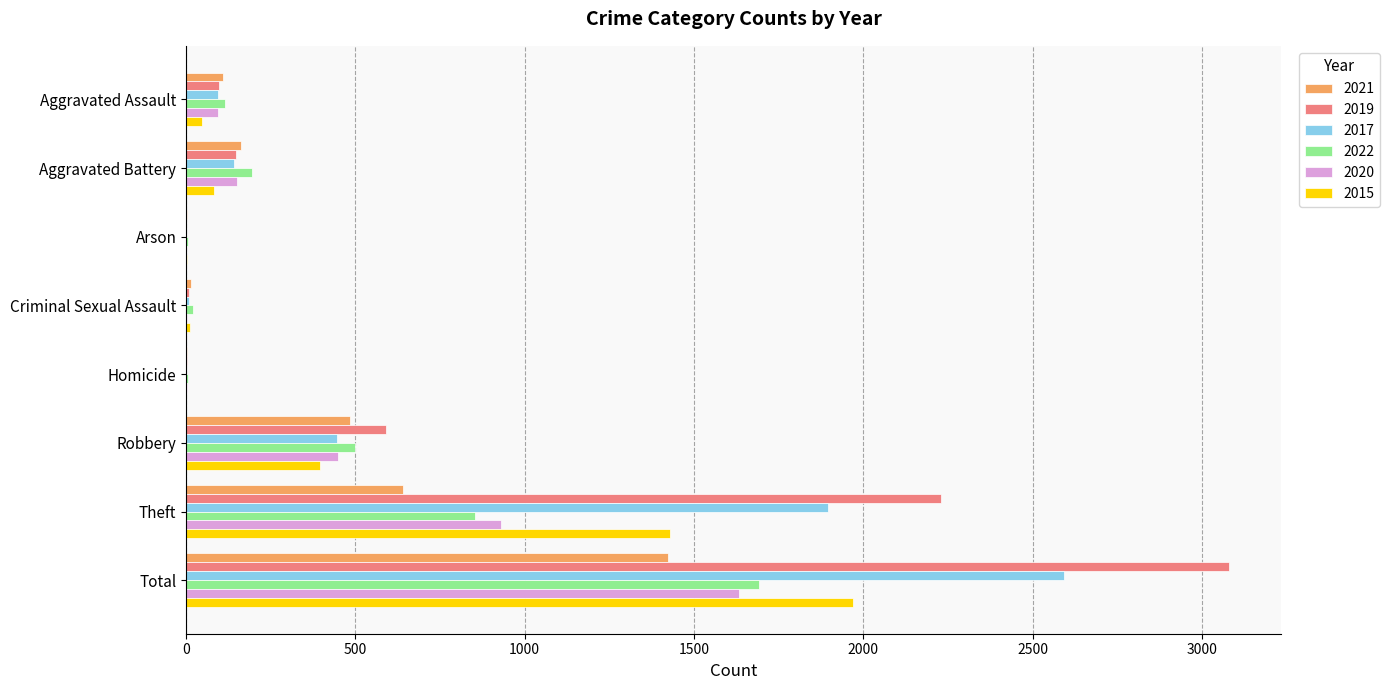

Where is 2022 nearest to the value 849?

Theft